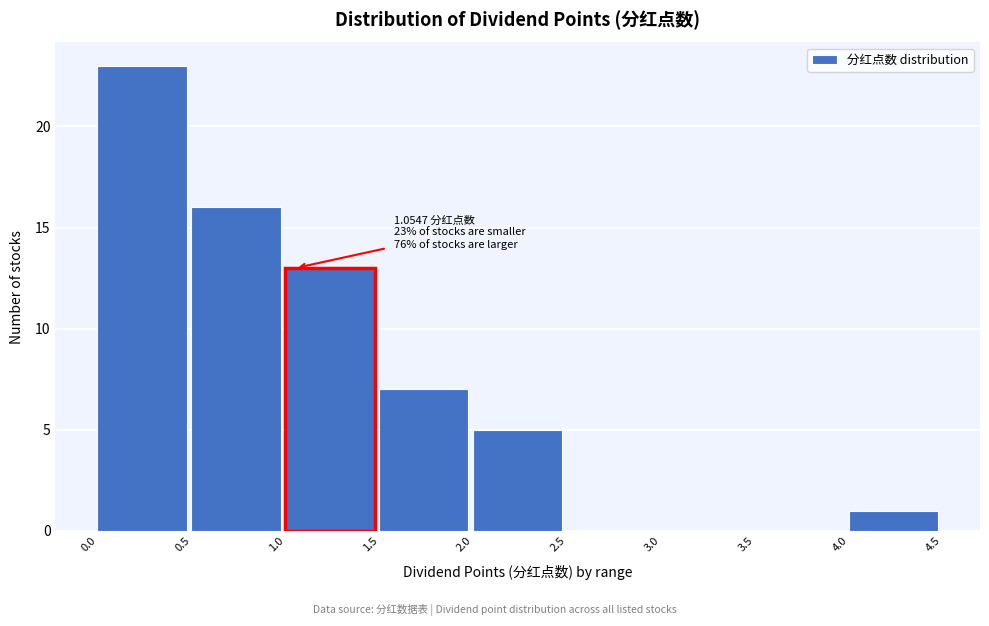

Over which range of the x-axis is the bar tallest?

0.0 to 0.5